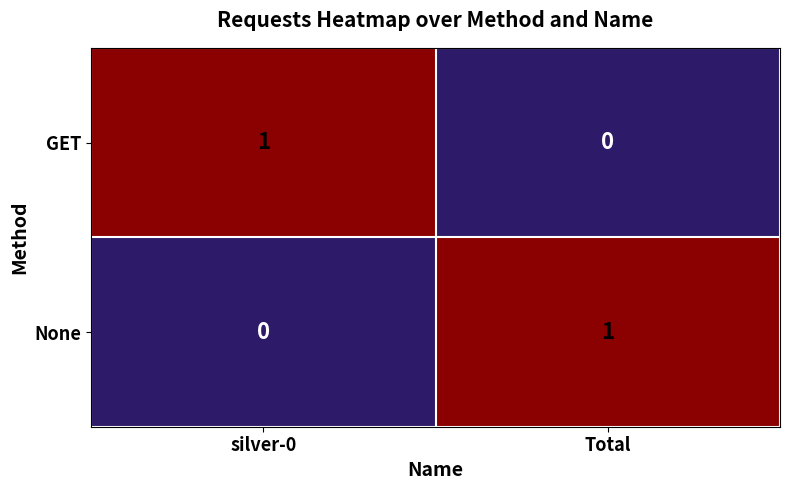

Reading left to right, list all the values displayed in this chart.

GET: 1	0
None: 0	1